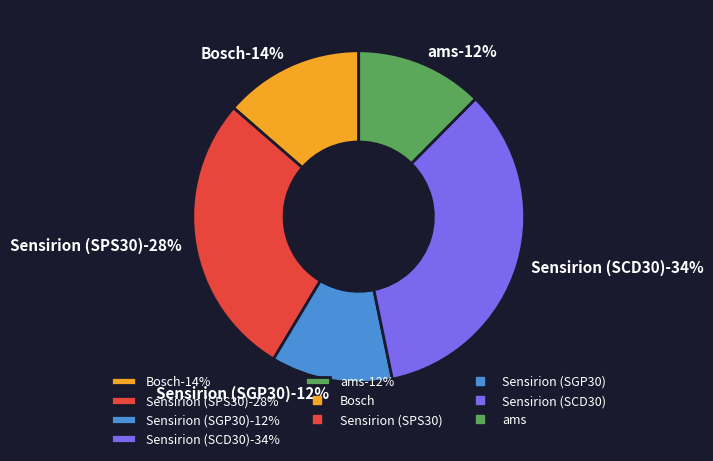

Does Bosch account for over 50% of the chart?

No